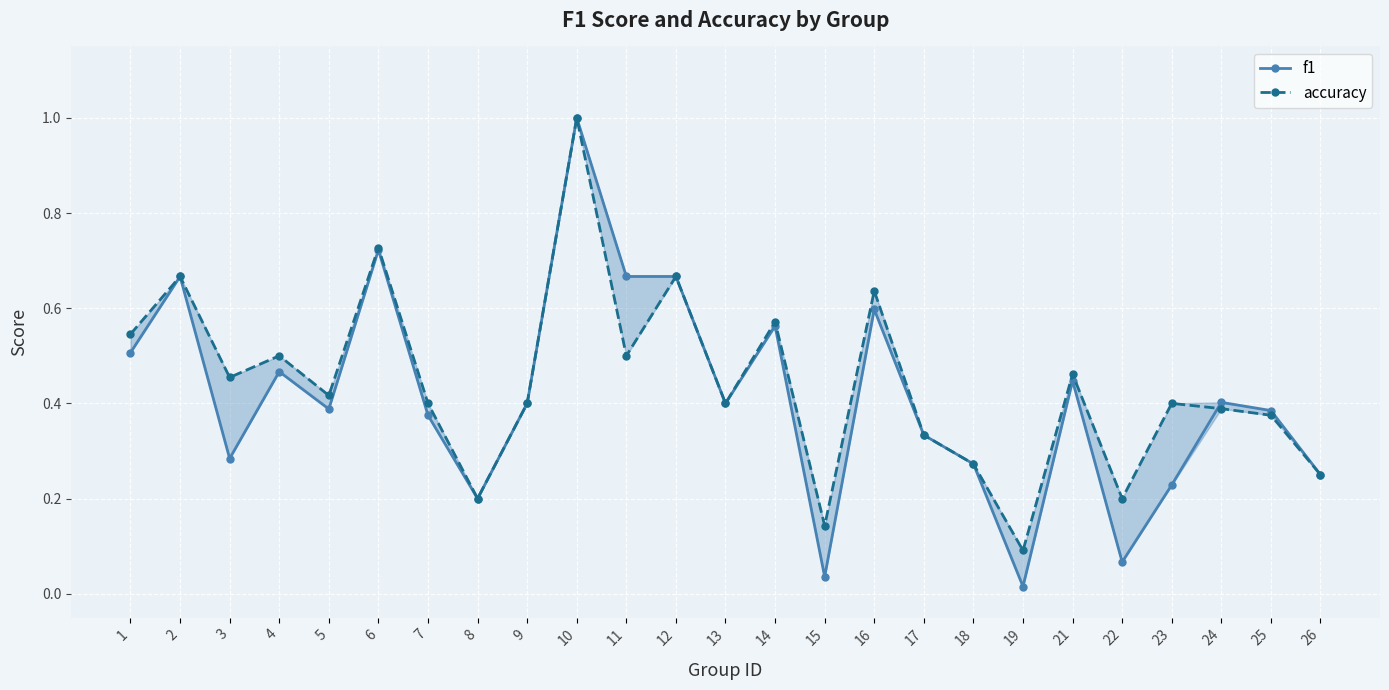

What is the sum of all accuracy values?

11.0